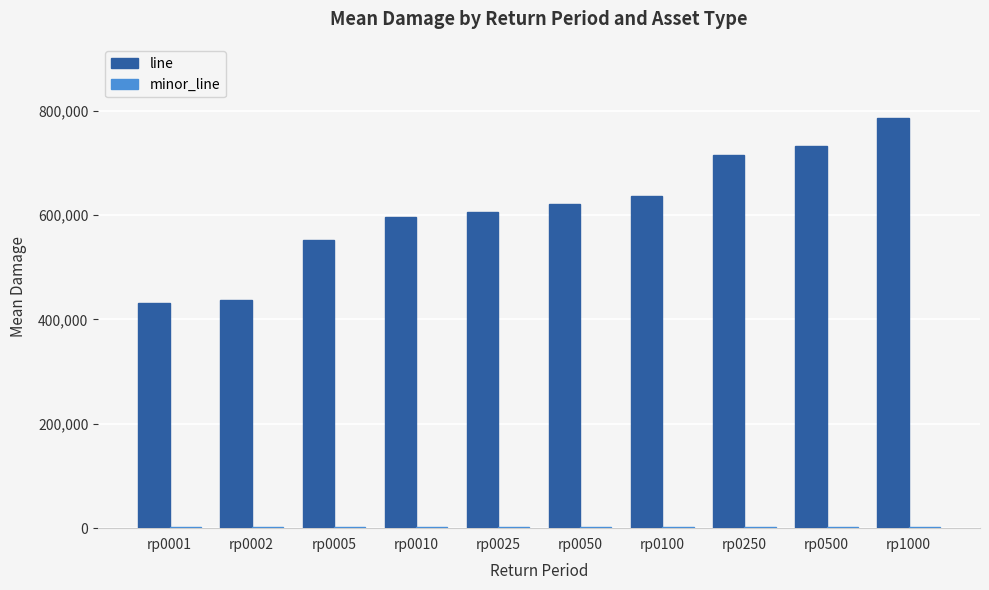

Which series has the widest spread of values?

line